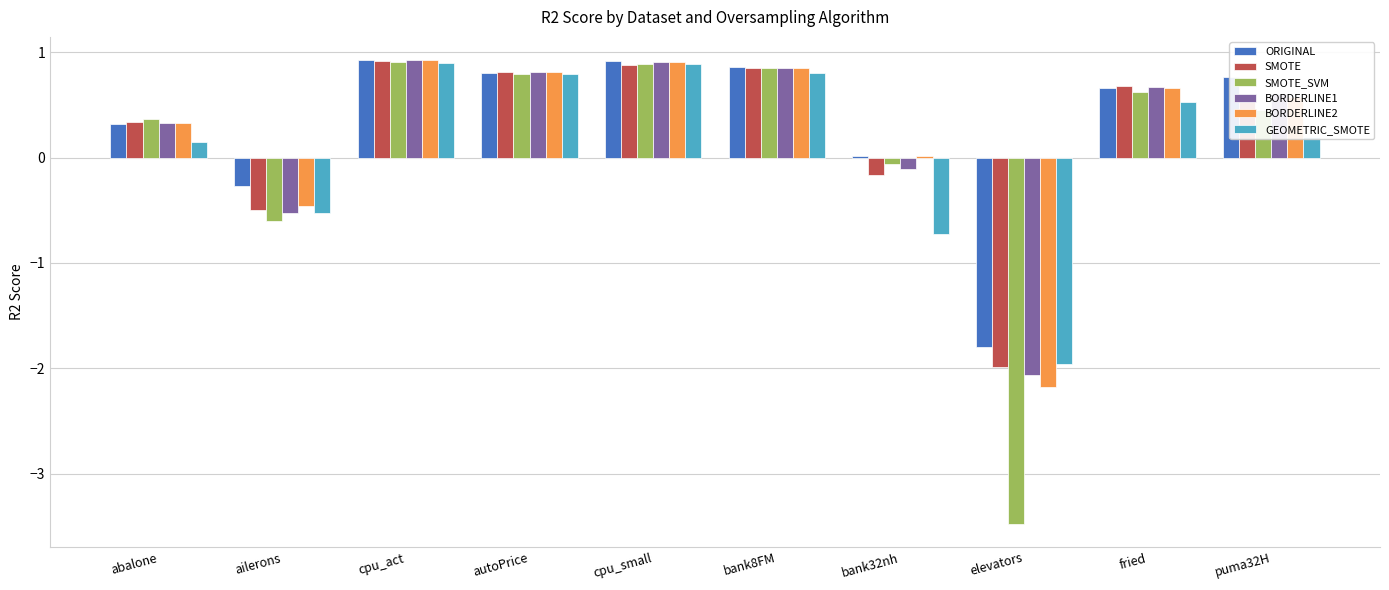

Between abalone and elevators, which series saw the biggest shift?

SMOTE_SVM